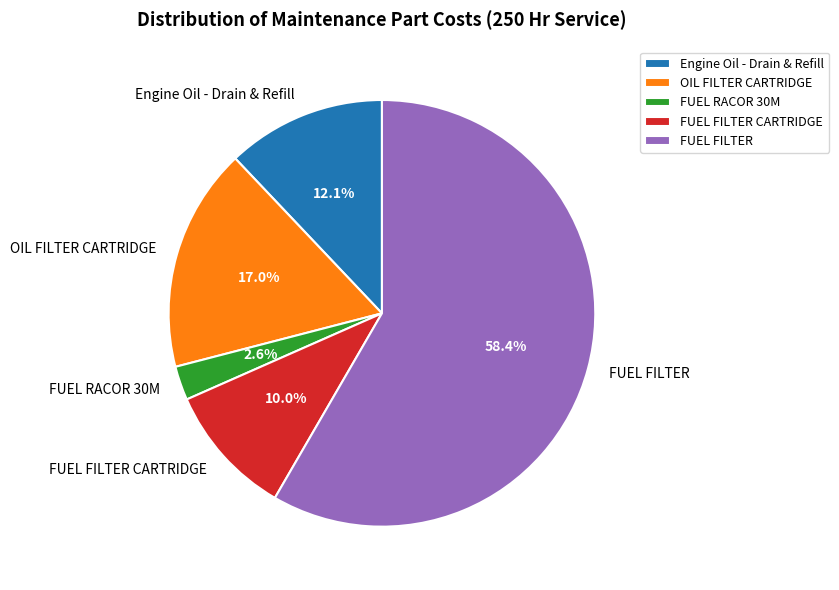

Count the number of slices in the pie.

5